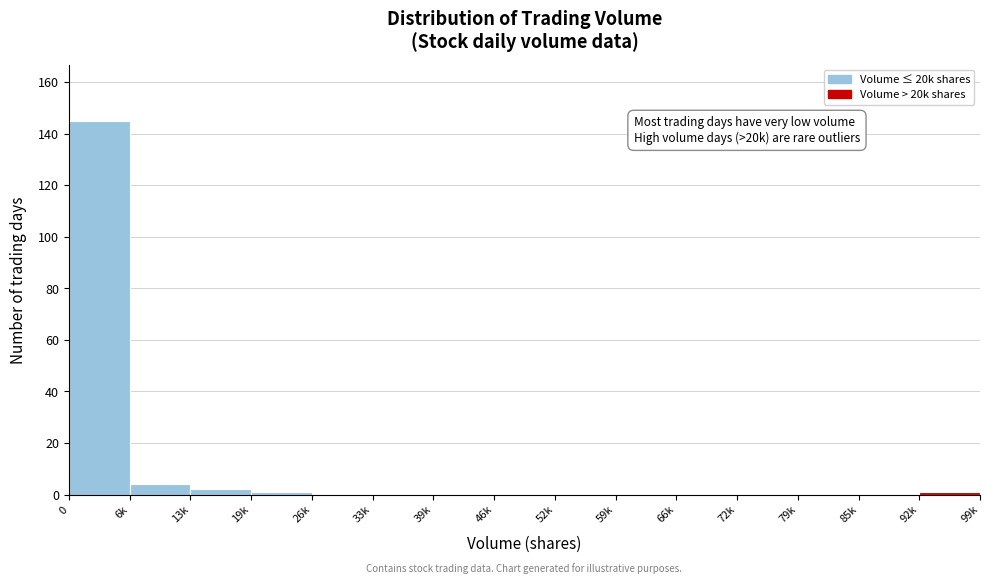

Reading left to right, extract all data points from this chart.

0=145	6k=4	13k=2	19k=1	26k=0	33k=0	39k=0	46k=0	52k=0	59k=0	66k=0	72k=0	79k=0	85k=0	92k=1